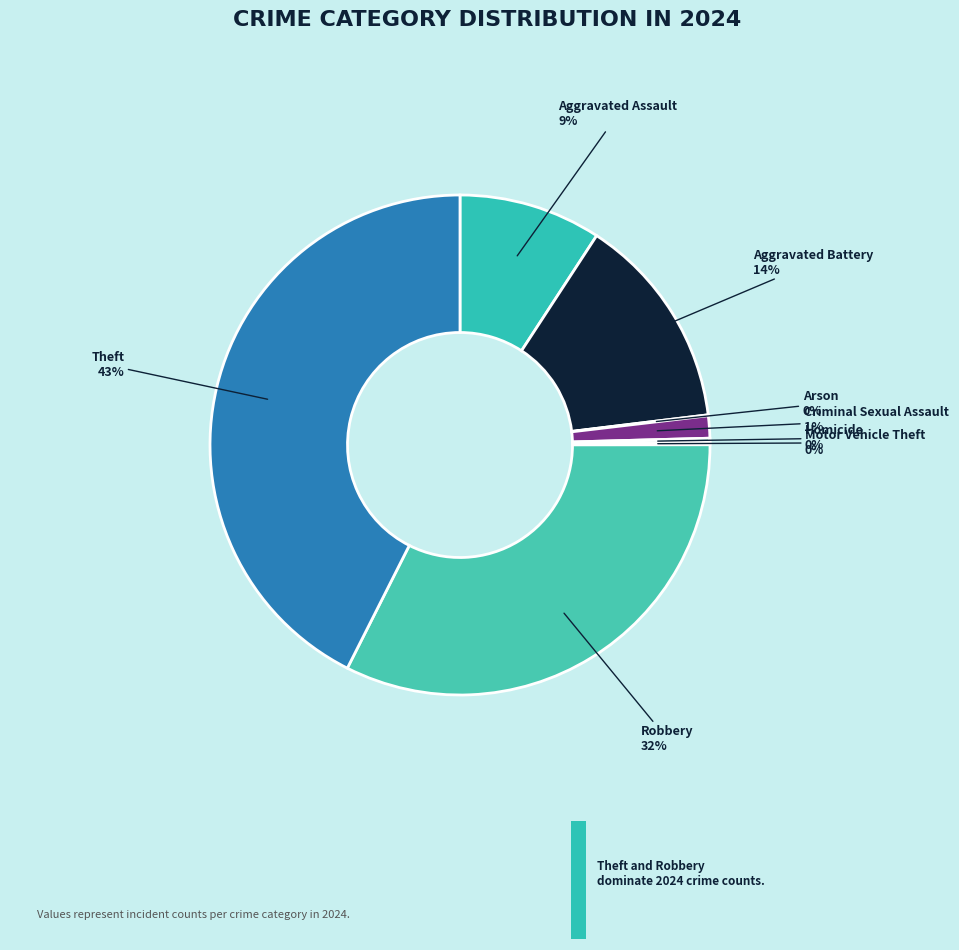

Which slice is the largest?

Theft